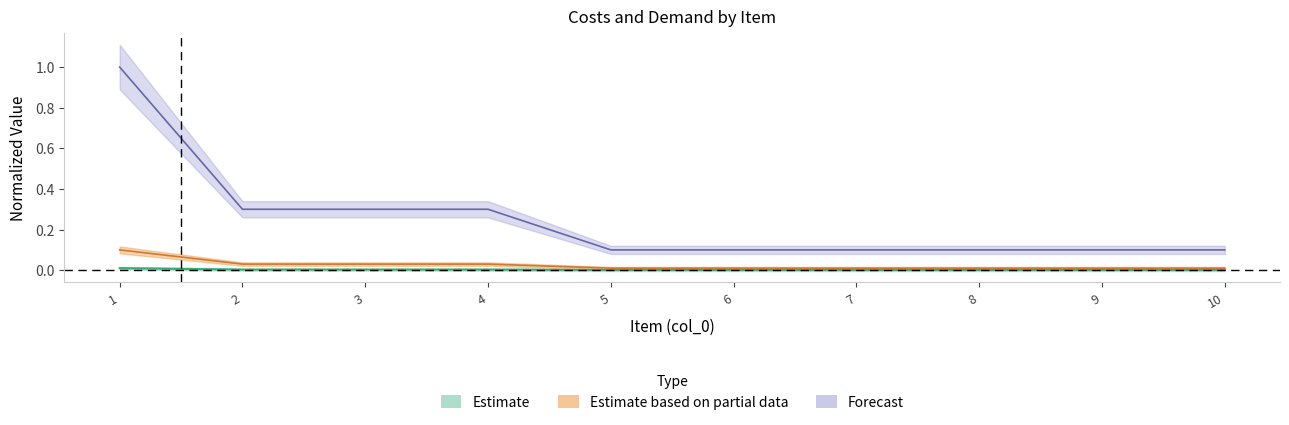

What is the sum of the BackorderCosts values at 1 and 8?

0.1